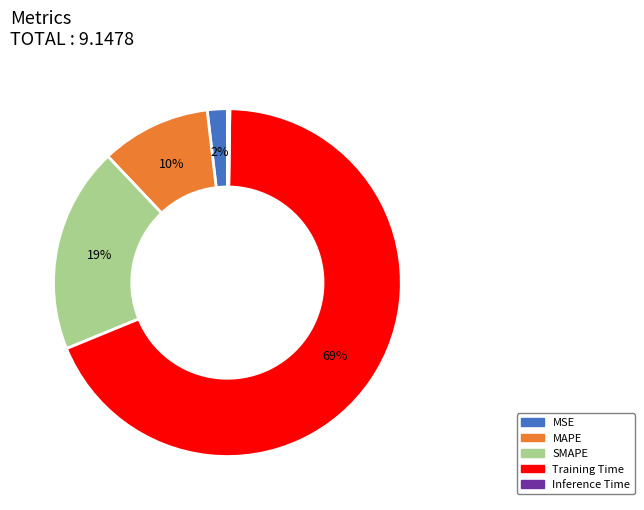

To the nearest percent, what percentage of the pie is SMAPE?

19%